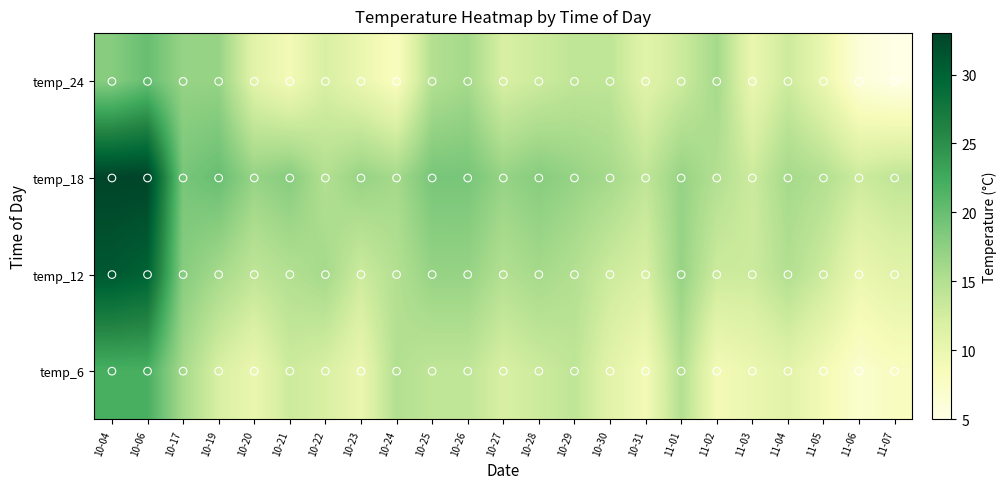

Reading left to right, transcribe all the data shown in this chart.

temp_24: 10-04=18	10-06=20	10-17=17	10-19=17	10-20=11	10-21=9	10-22=12	10-23=10	10-24=8	10-25=15	10-26=16	10-27=12	10-28=13	10-29=14	10-30=14	10-31=11	11-01=13	11-02=16	11-03=10	11-04=13	11-05=10	11-06=6	11-07=5
temp_18: 10-04=33	10-06=33	10-17=19	10-19=20	10-20=17	10-21=18	10-22=15	10-23=17	10-24=16	10-25=19	10-26=19	10-27=17	10-28=18	10-29=17	10-30=16	10-31=14	11-01=17	11-02=15	11-03=13	11-04=16	11-05=15	11-06=13	11-07=14
temp_12: 10-04=31	10-06=30	10-17=18	10-19=16	10-20=14	10-21=15	10-22=16	10-23=13	10-24=15	10-25=17	10-26=17	10-27=15	10-28=16	10-29=15	10-30=13	10-31=12	11-01=17	11-02=13	11-03=13	11-04=15	11-05=13	11-06=10	11-07=11
temp_6: 10-04=22	10-06=22	10-17=16	10-19=12	10-20=10	10-21=13	10-22=12	10-23=10	10-24=15	10-25=14	10-26=14	10-27=12	10-28=13	10-29=14	10-30=11	10-31=9	11-01=15	11-02=9	11-03=10	11-04=11	11-05=9	11-06=7	11-07=8